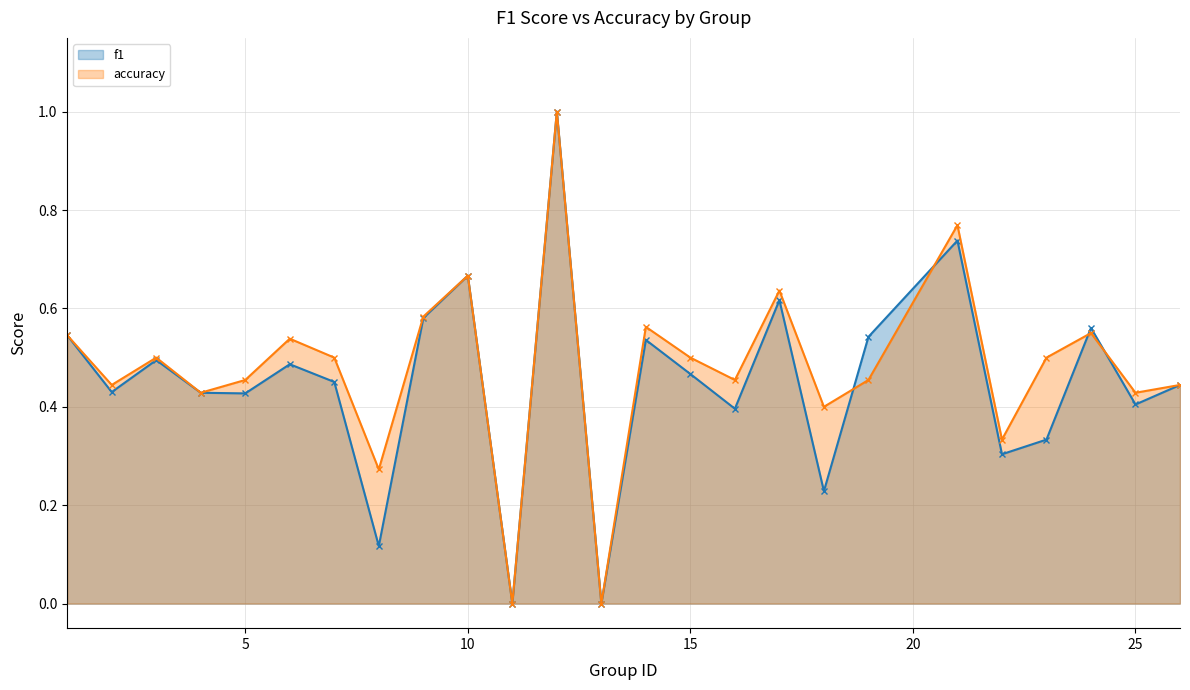

Rank the series by their maximum value, from lowest to highest.

f1, accuracy